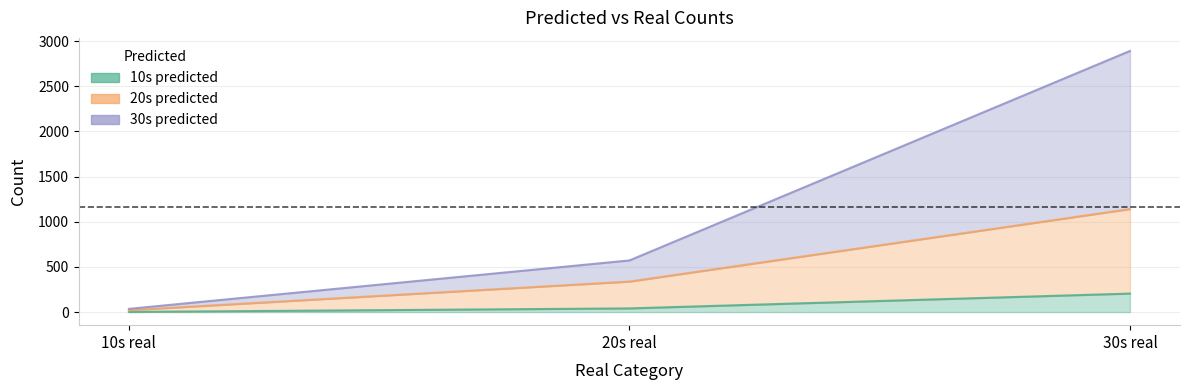

True or false: 30s predicted has a value of 2892 at 30s real.

True